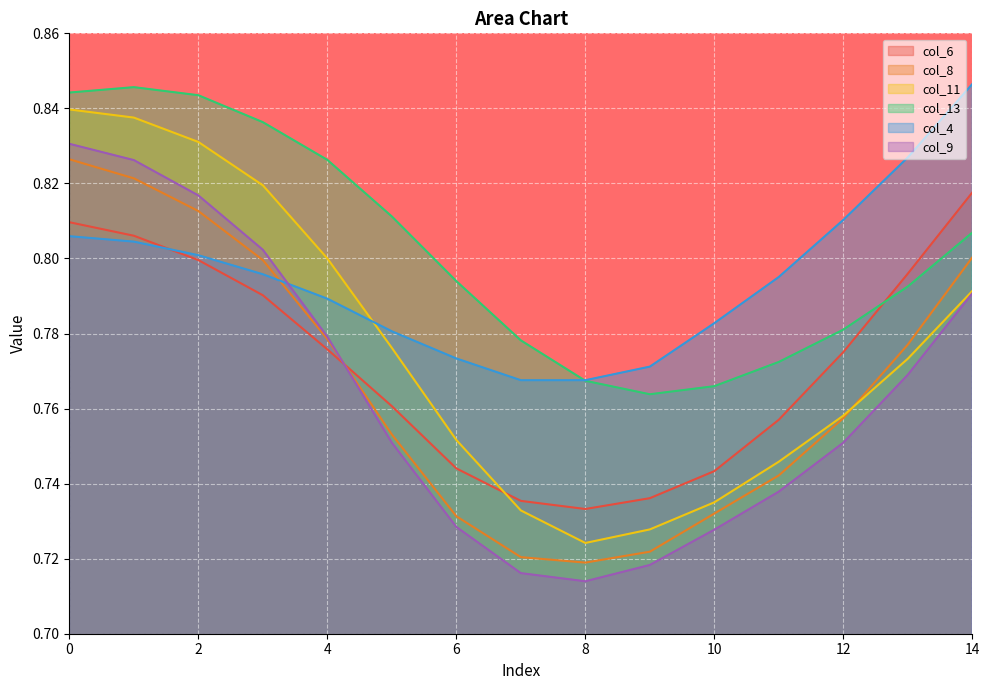

What is the lowest value of the col_9 series?

0.7